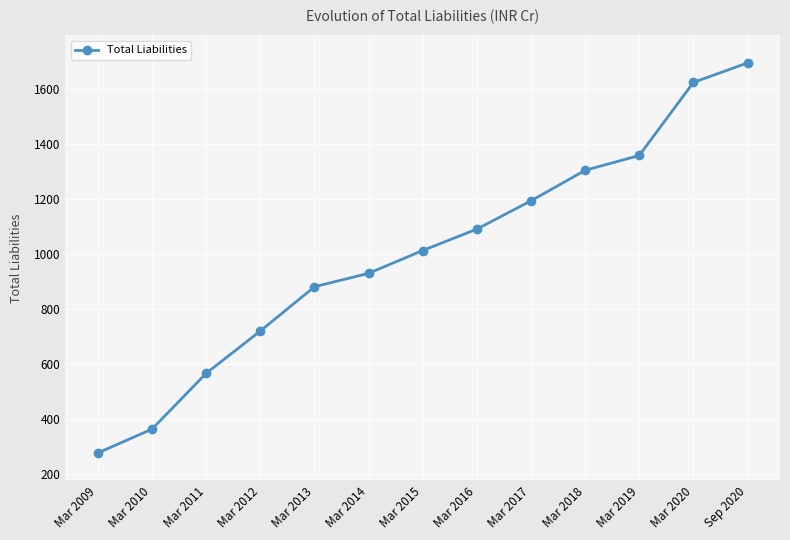

What value does the data have at Mar 2016?

1090